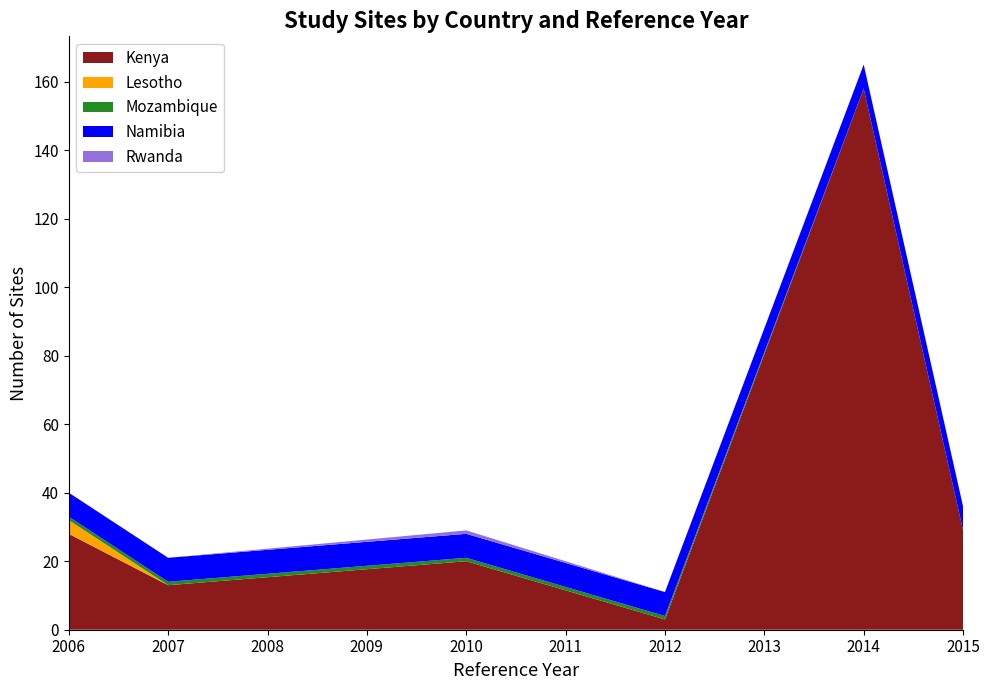

Reading left to right, extract all data points from this chart.

Kenya: 28	13	20	3	158	29
Lesotho: 4	0	0	0	0	0
Mozambique: 1	1	1	1	0	0
Namibia: 7	7	7	7	7	7
Rwanda: 0	0	1	0	0	0